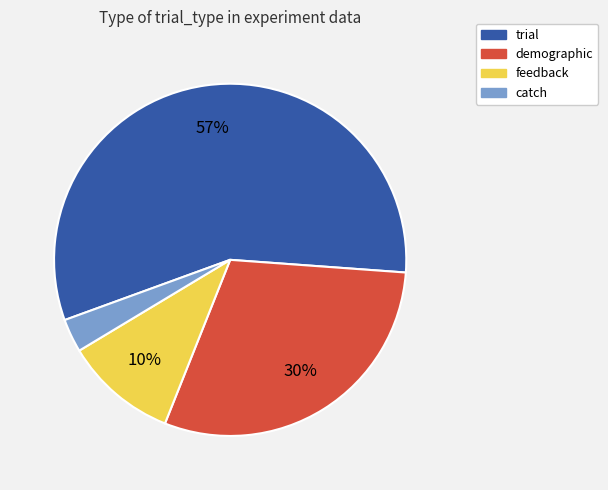

The demographic slice represents 30% of the pie. True or false?

True